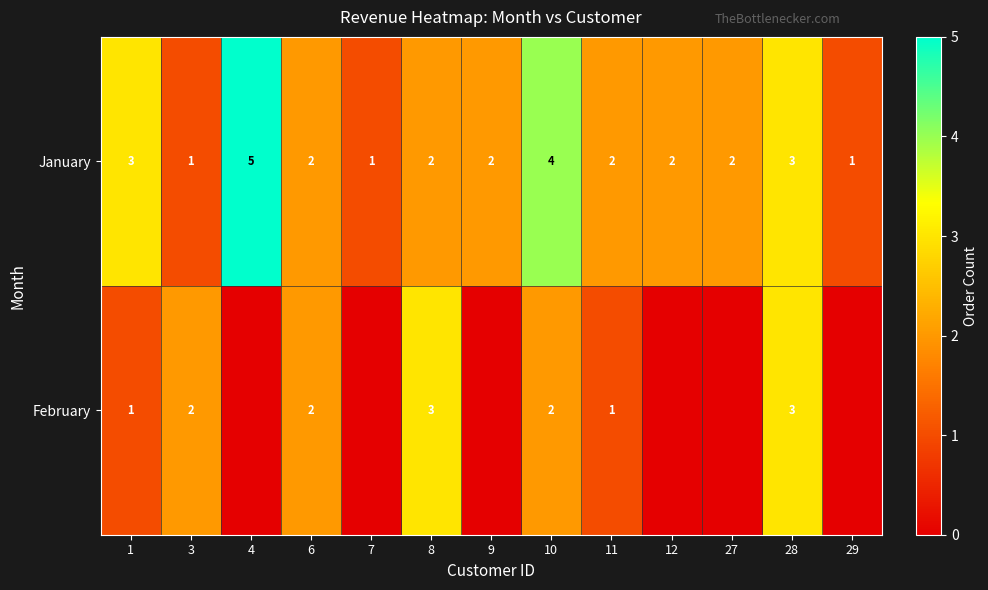

The value of January at 8 is 2. True or false?

True